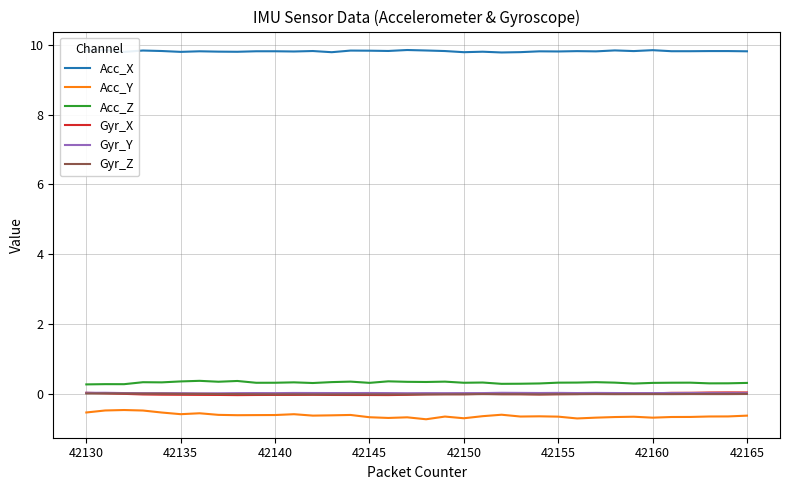

Count the number of data series in this chart.

6